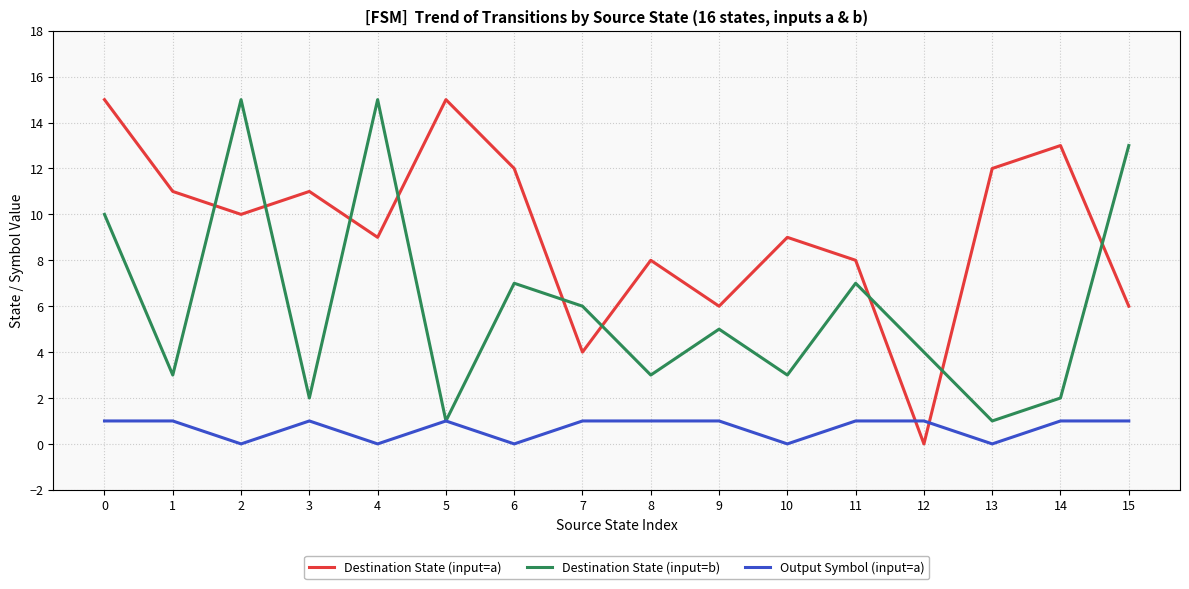

Which series has the widest spread of values?

Destination State (input=a)